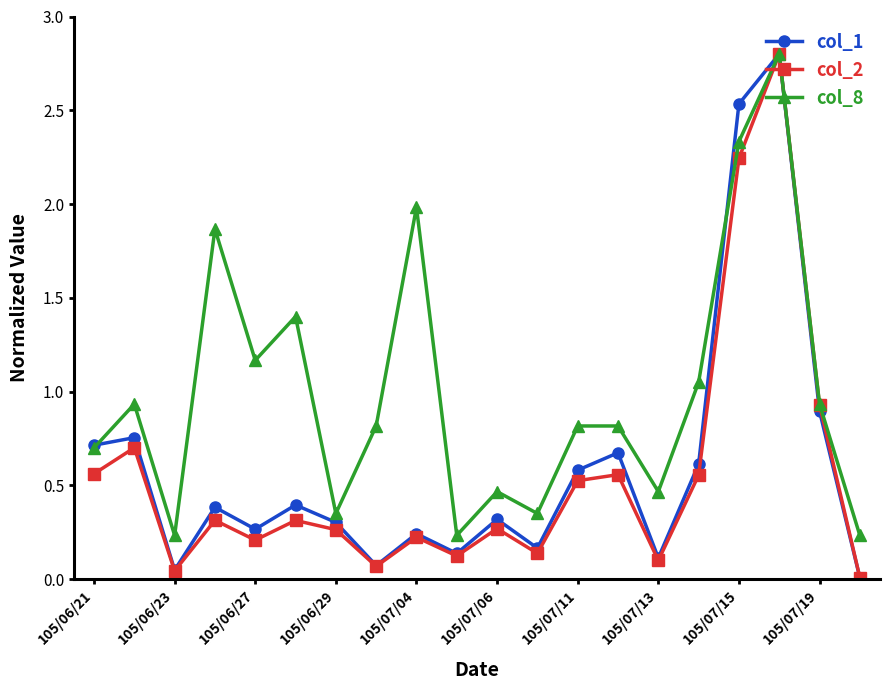

What is the maximum value for col_2?

2.8